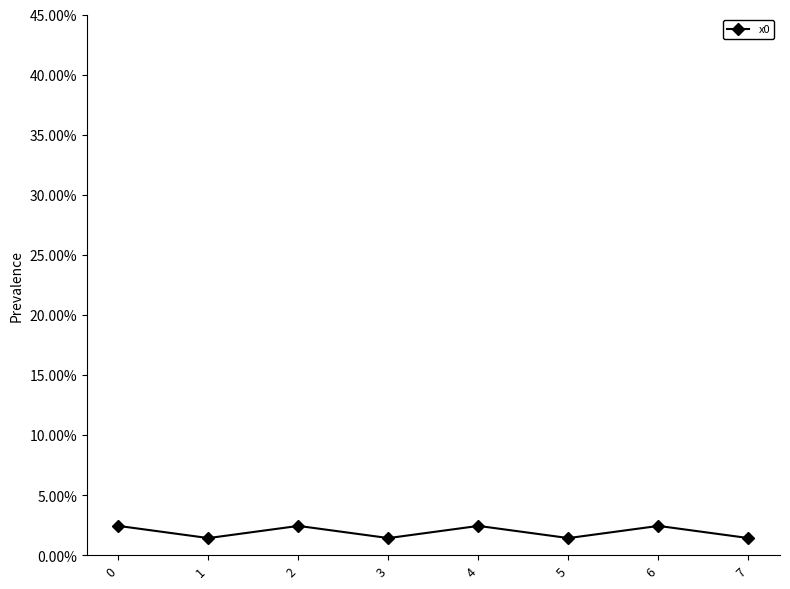

How many data points are above 2?

4